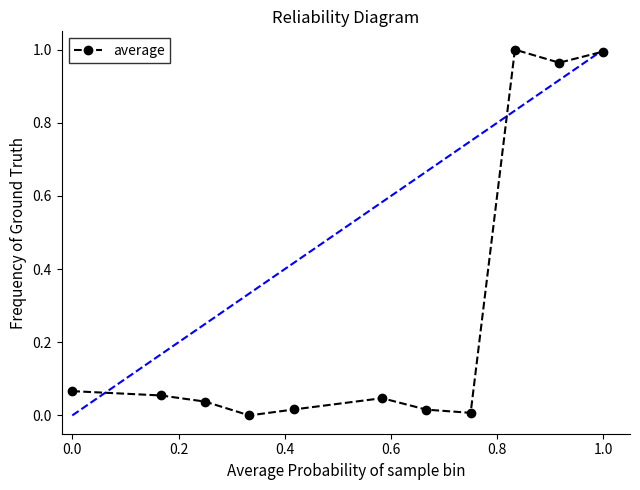

What is the sum of all values?

3.2